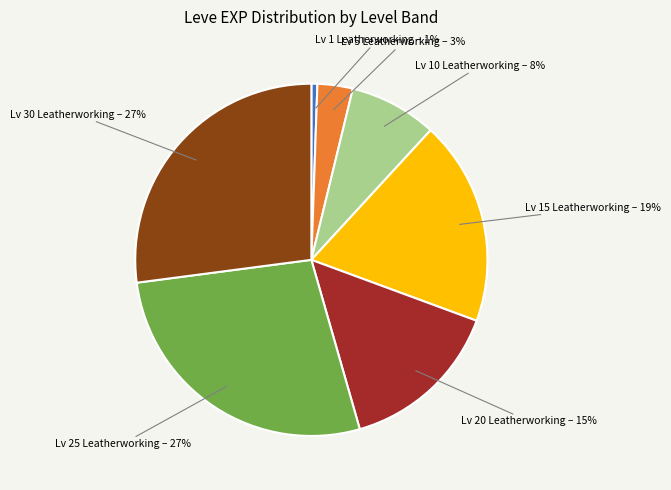

To the nearest percent, what is the average slice percentage?

14%